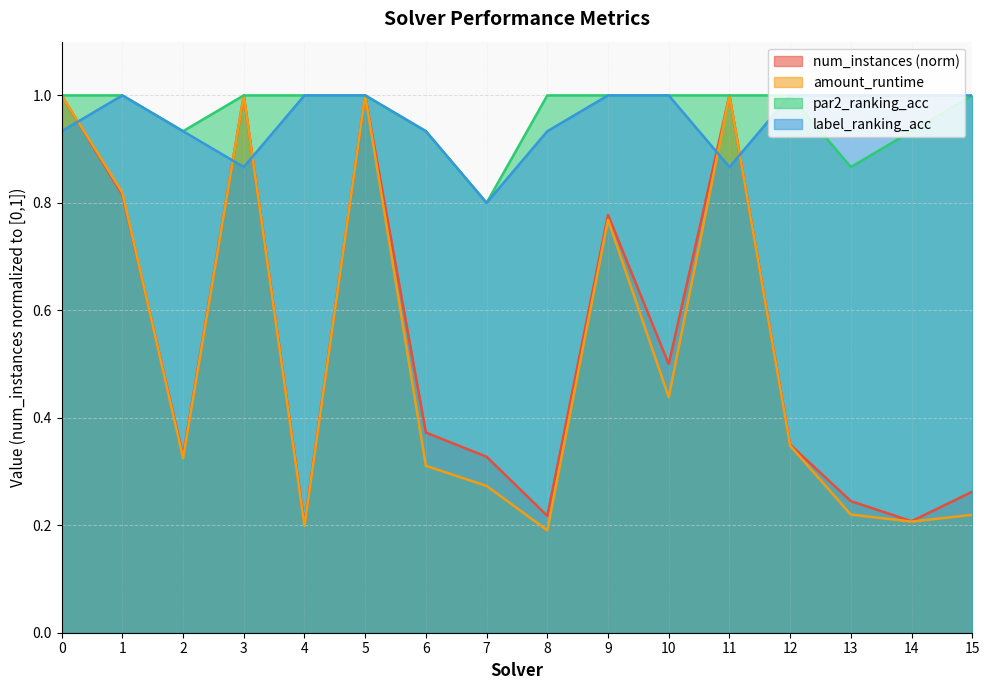

Which has a higher value, 8 or 7?

7